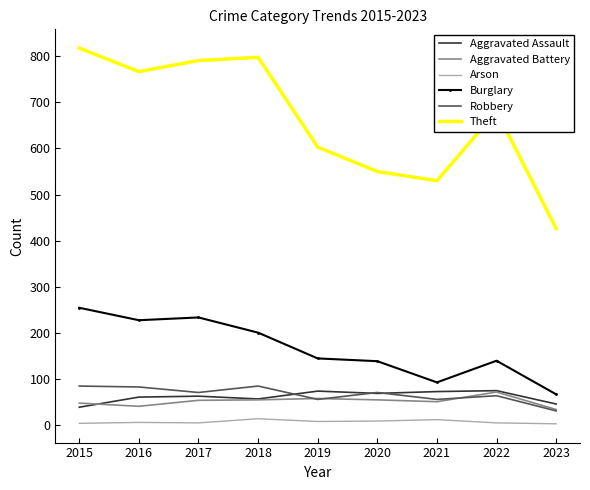

What is the lowest value of the Robbery series?

30